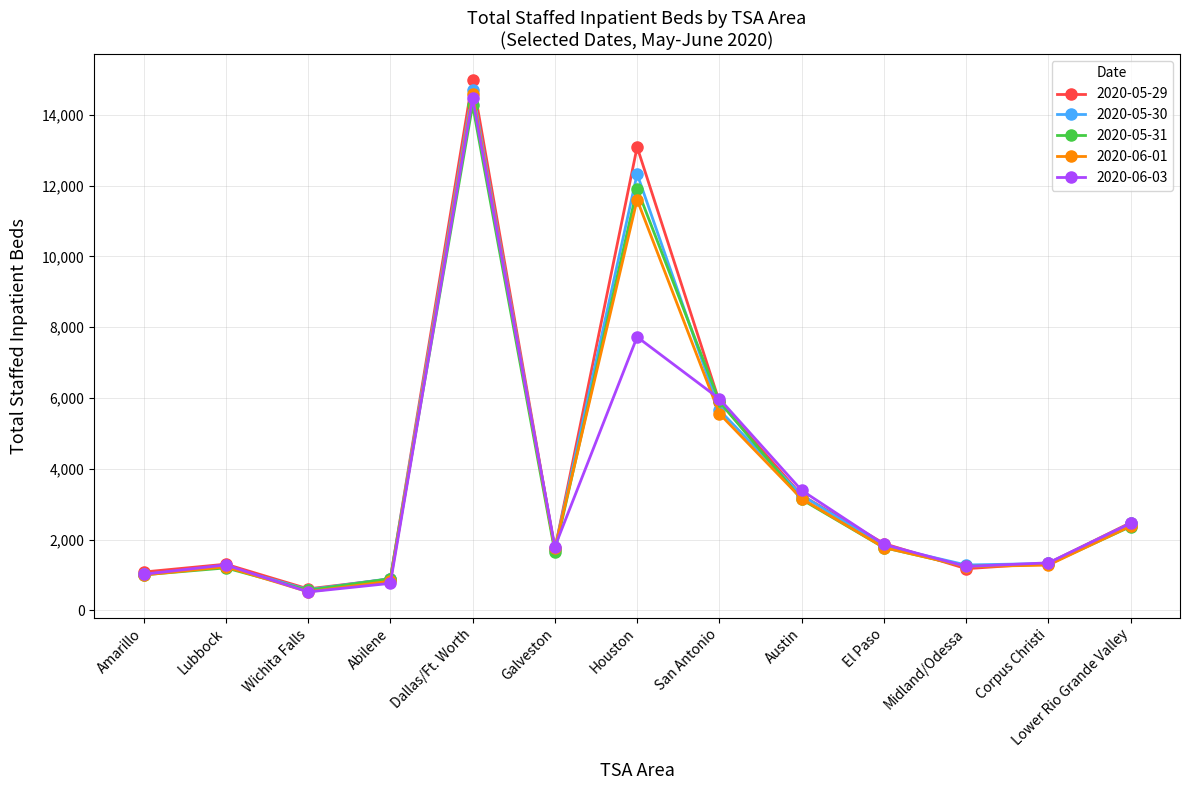

True or false: 2020-05-29 has a value of 804 at Lubbock.

False